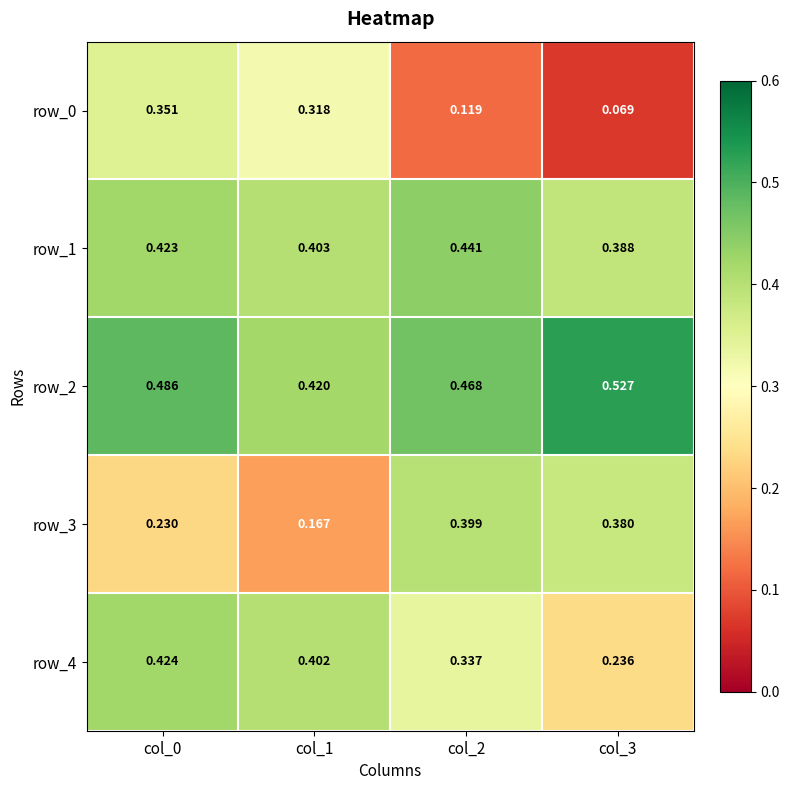

At how many categories does at least one series exceed 0?

4